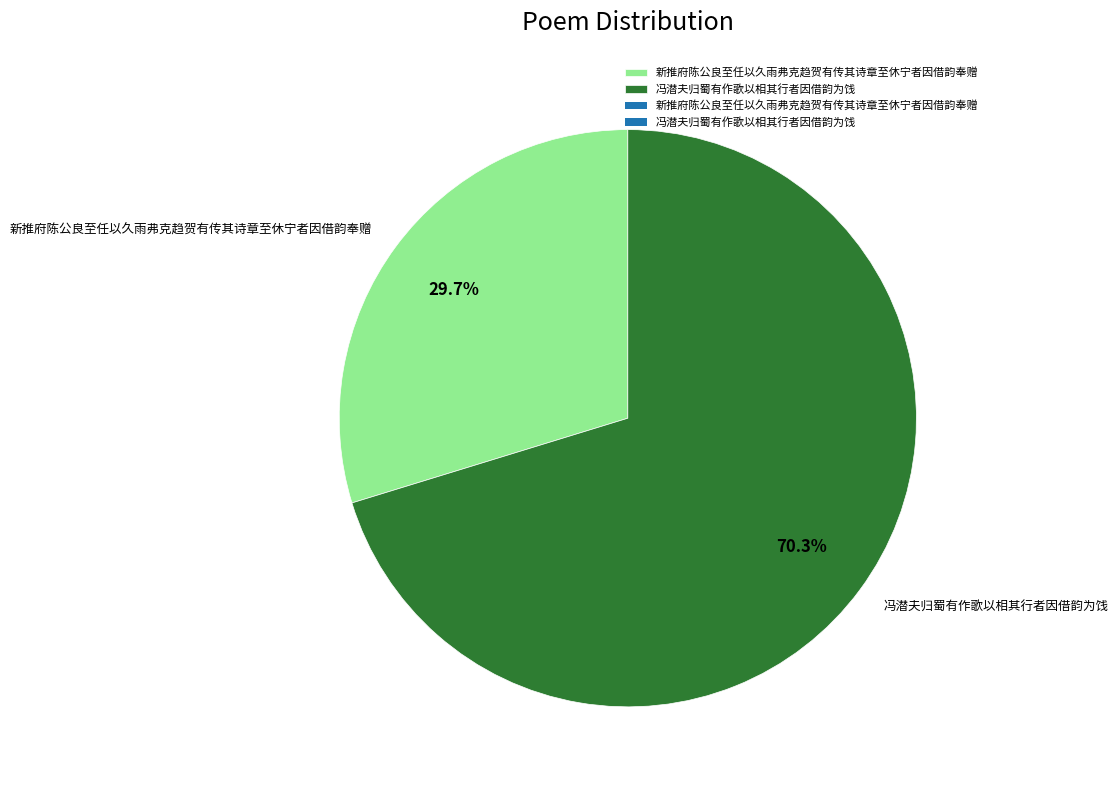

What portion of the pie excludes 冯潜夫归蜀有作歌以相其行者因借韵为饯?

29.7%